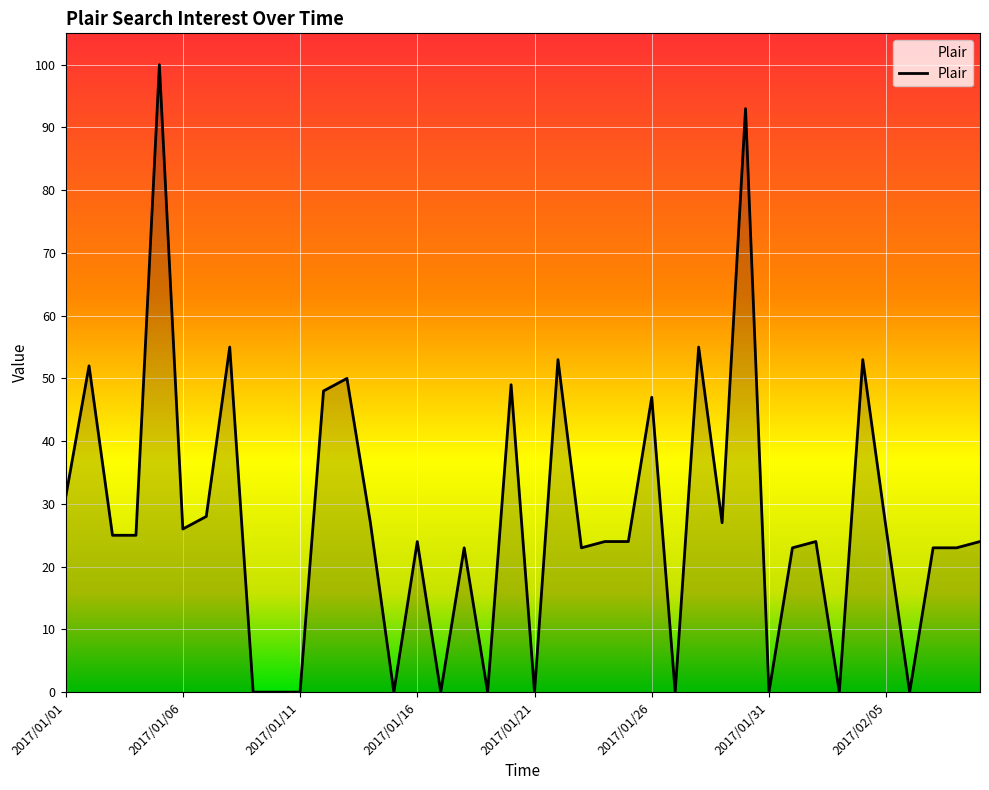

What is the difference between the maximum and minimum values?

100